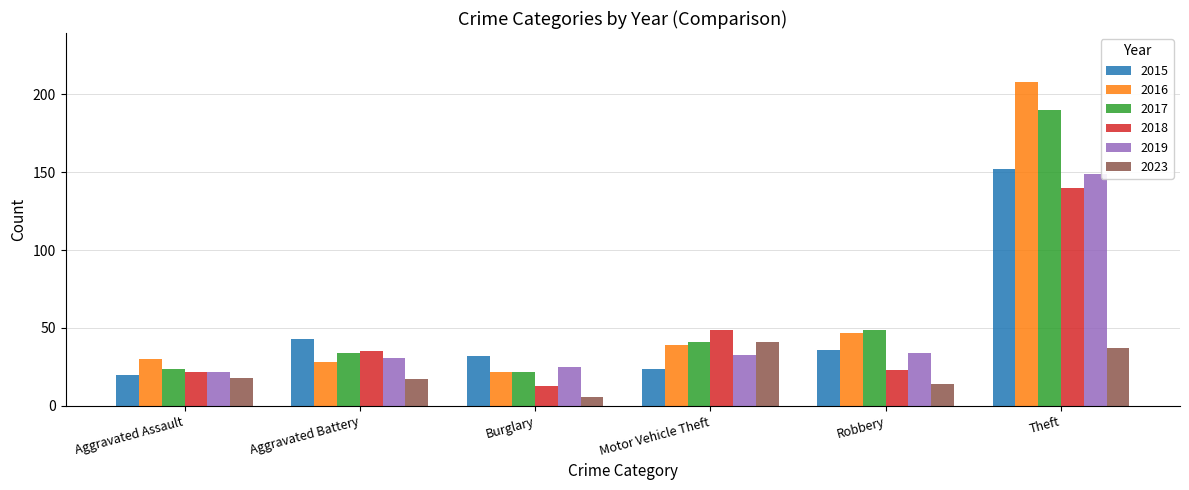

What is the difference between the maximum and second lowest values in the 2015 series?

128